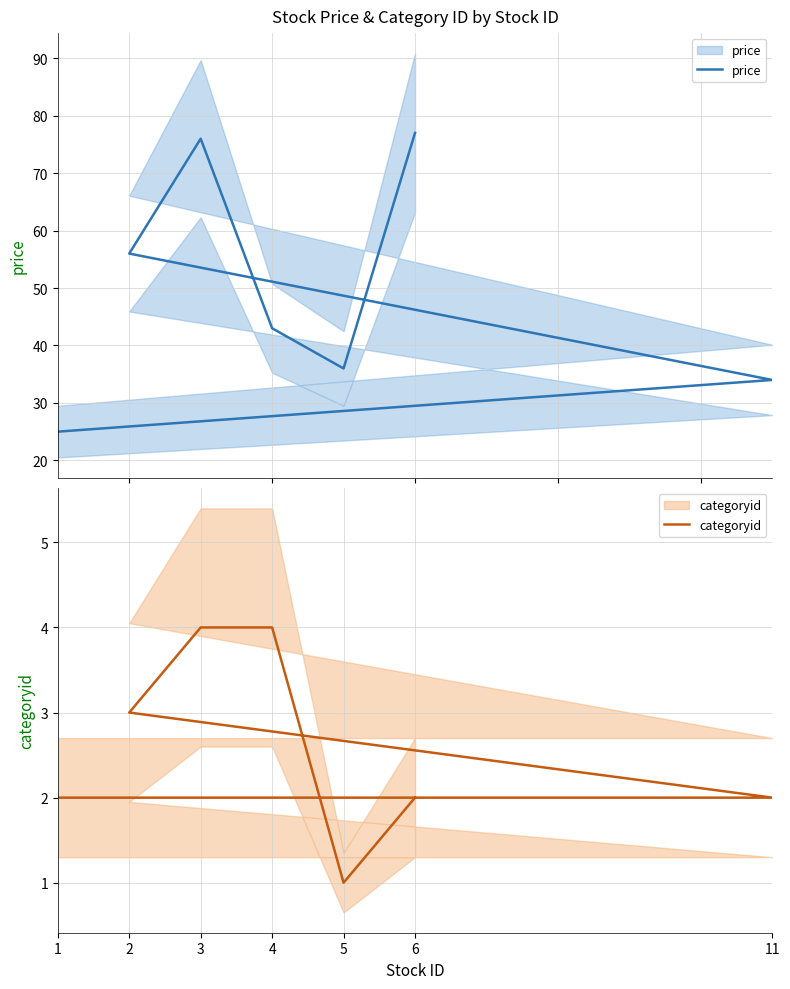

How many values in the categoryid series exceed 2?

3